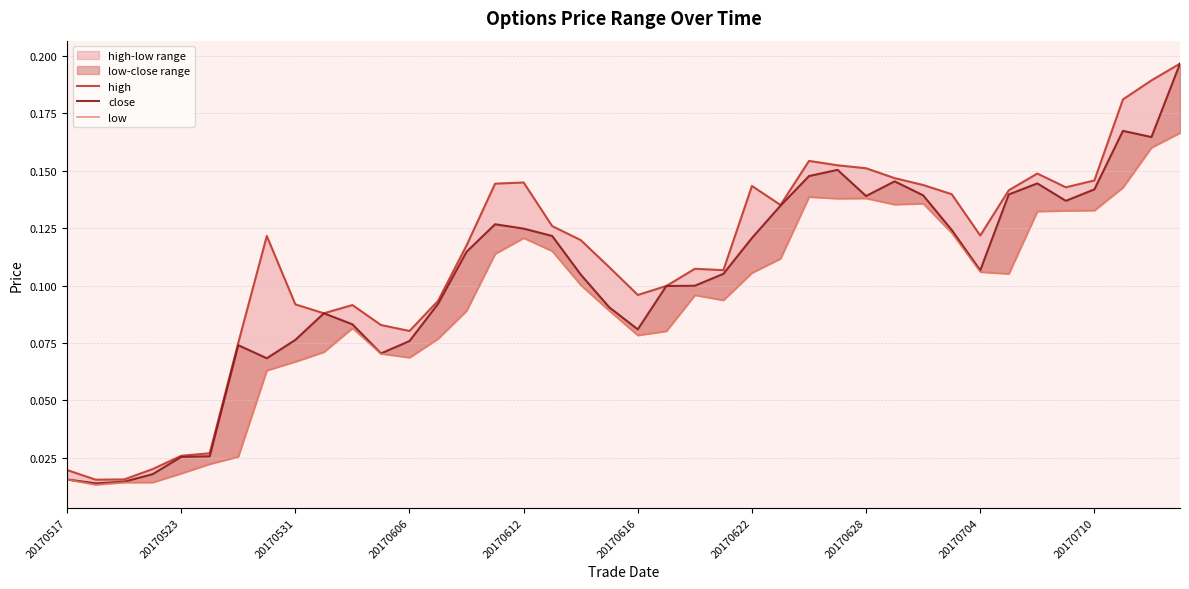

True or false: high and close cross at least once.

False